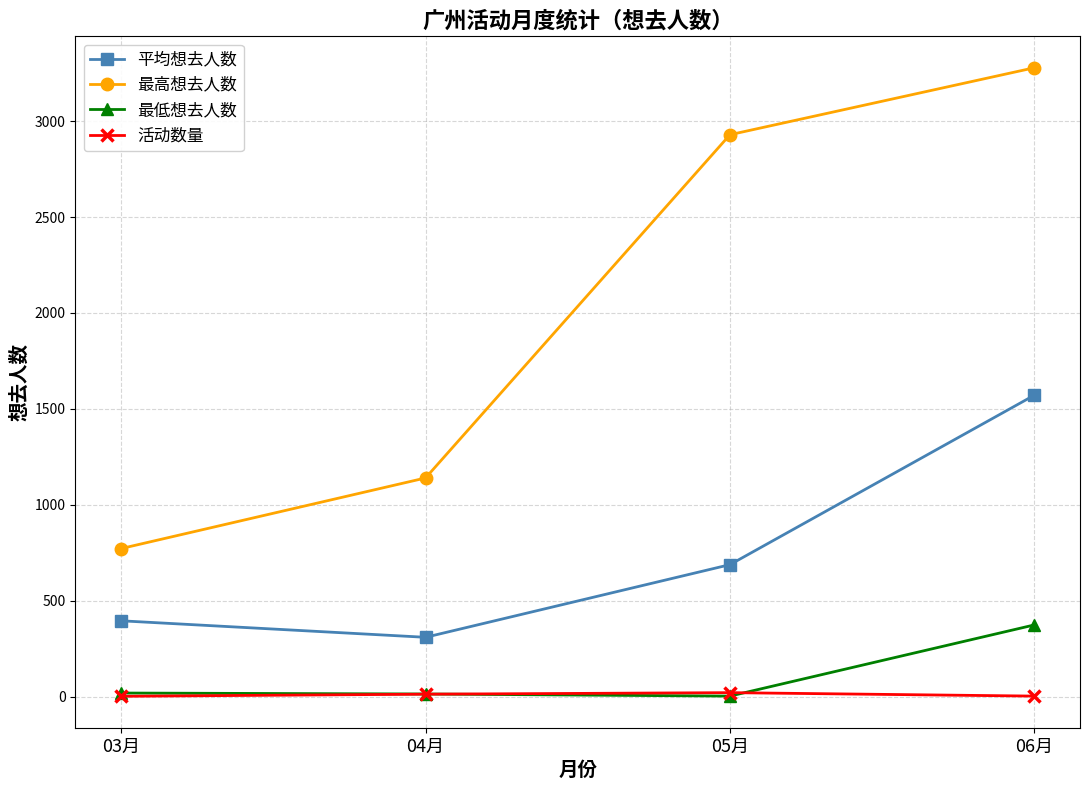

True or false: 平均想去人数 and 活动数量 intersect in this chart.

False